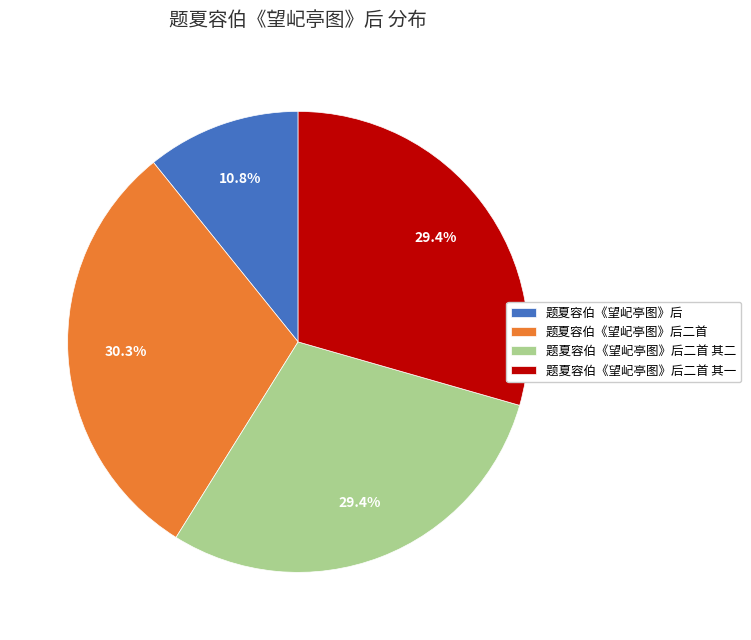

The 题夏容伯《望屺亭图》后二首 slice represents 42% of the pie. True or false?

False